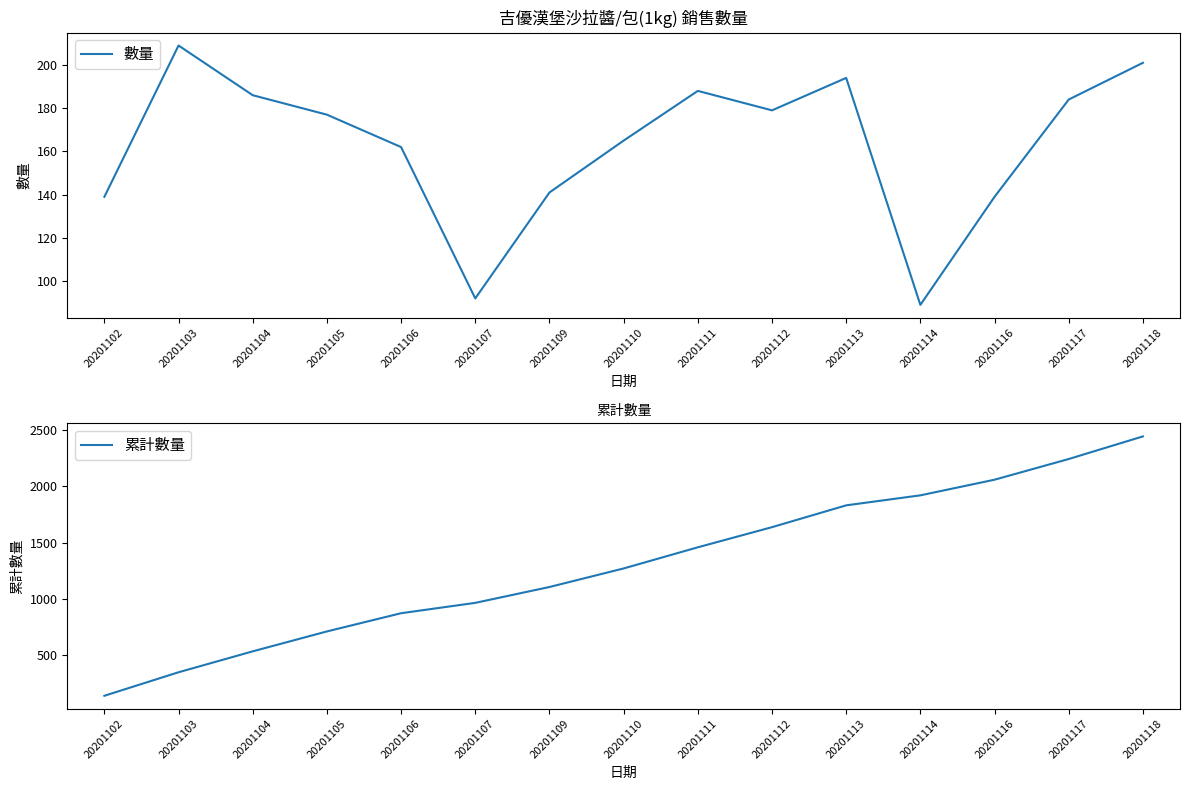

What is the minimum value for 累計數量?

139